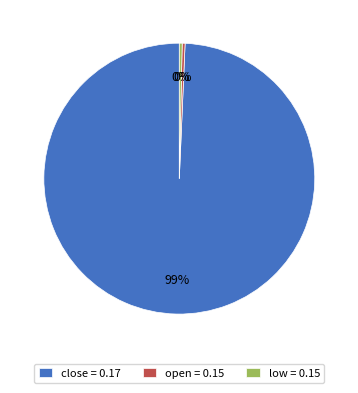

True or false: low = 0.15 accounts for 15% of the total.

False